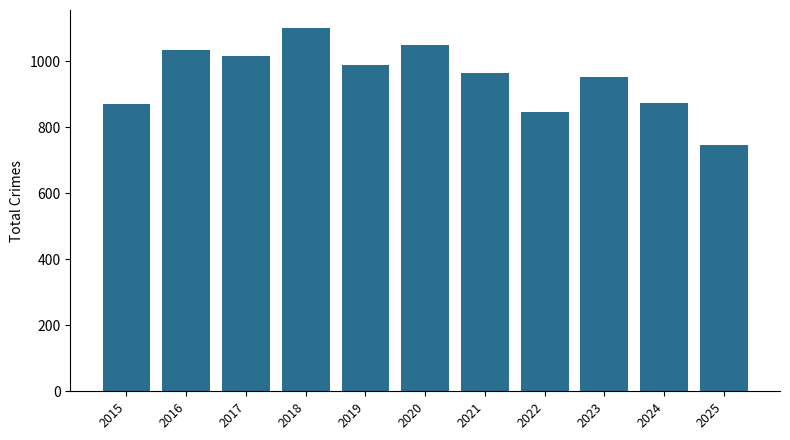

Which category has the lowest value across all series?

2025